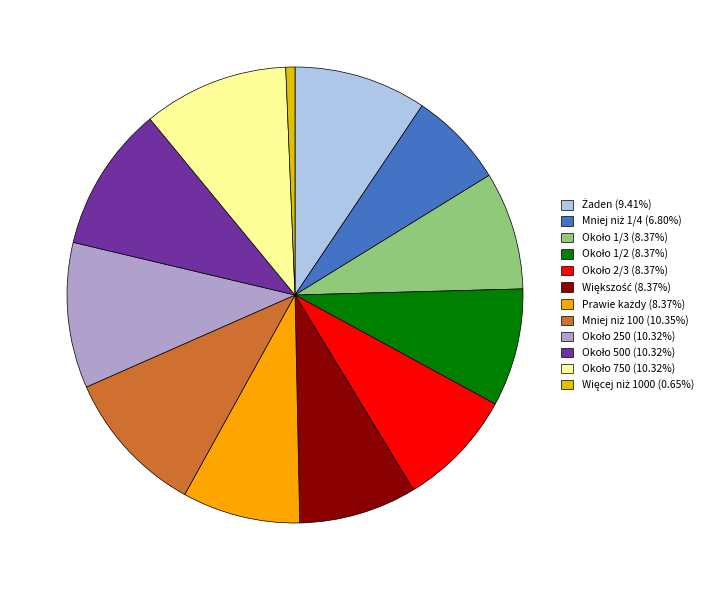

Does any single category account for the majority?

No